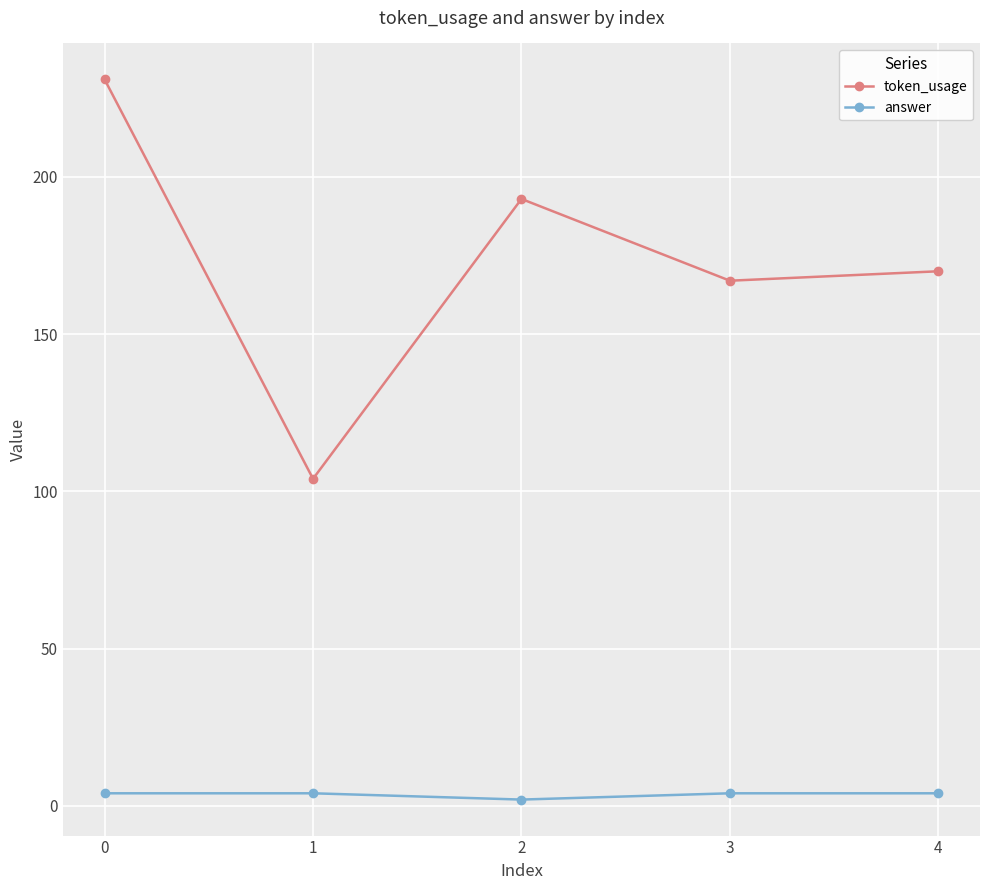

What is the sum of all token_usage values?

865